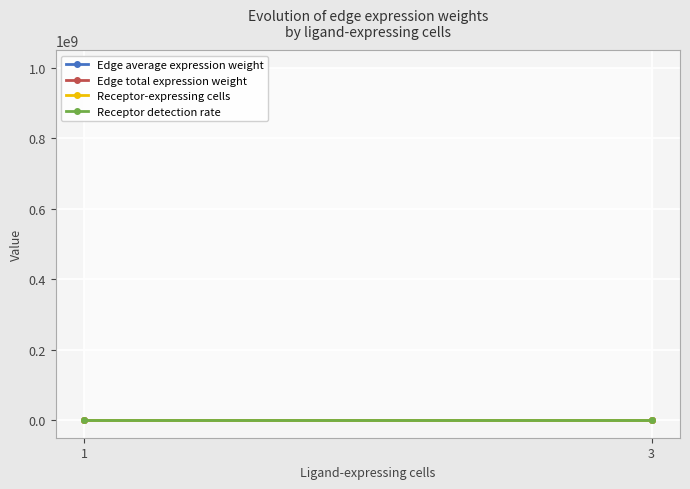

What value does the Receptor-expressing cells series have at 1?

29.5